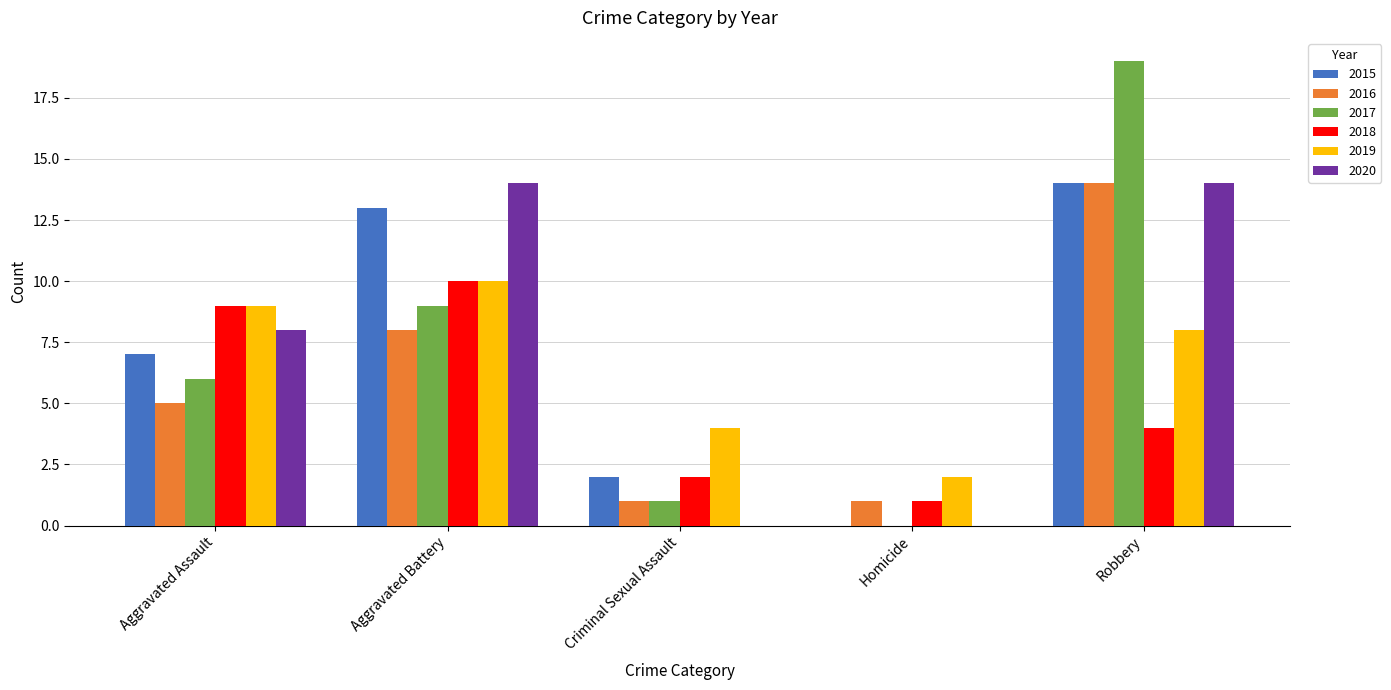

Is it true that 2017 equals 2 at Criminal Sexual Assault?

False